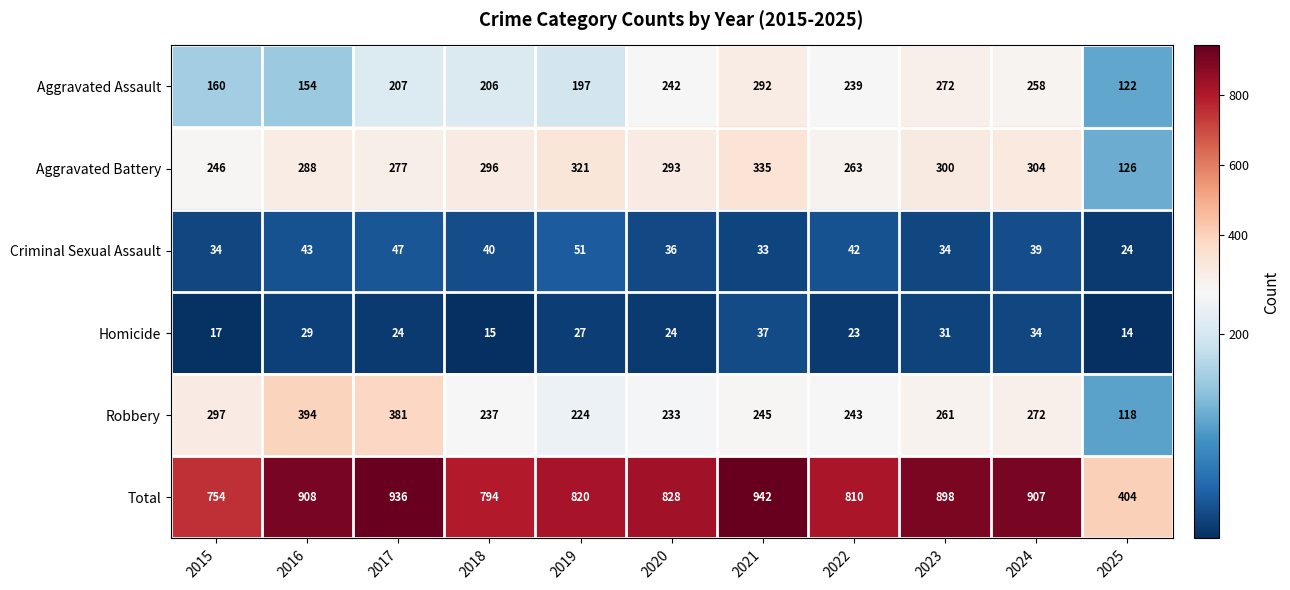

What value does the Homicide series have at 2015?

17